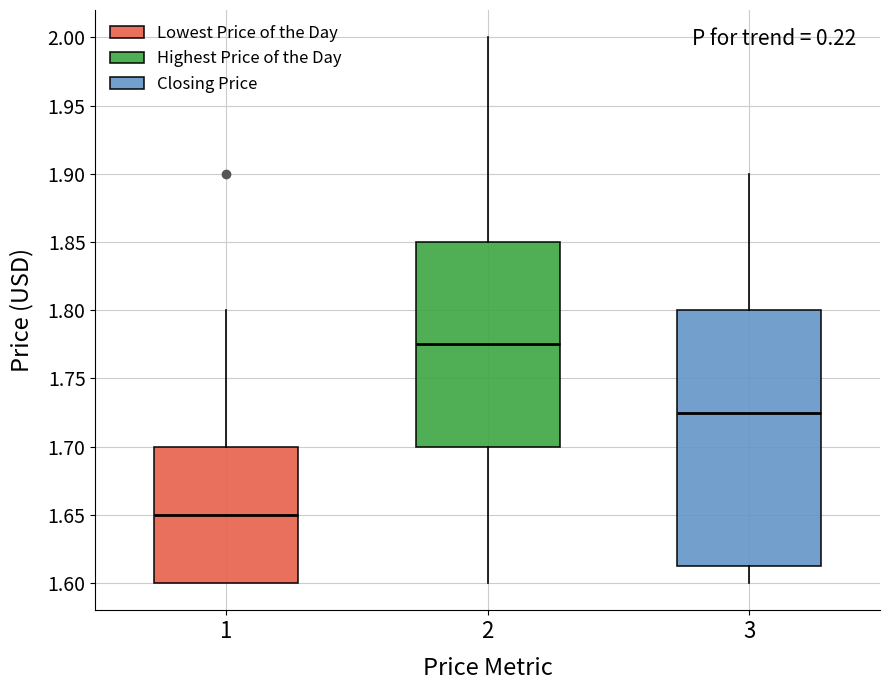

Reading left to right, read every box against the y-axis: the position of its median line, the range the box covers, and the ends of its whiskers. The values are not printed on the chart, so give them approximately, as read against the axis.

1: median 1.650, box 1.600 to 1.700, whiskers 1.600 to 1.800
2: median 1.775, box 1.700 to 1.850, whiskers 1.600 to 2.000
3: median 1.725, box 1.615 to 1.800, whiskers 1.600 to 1.900